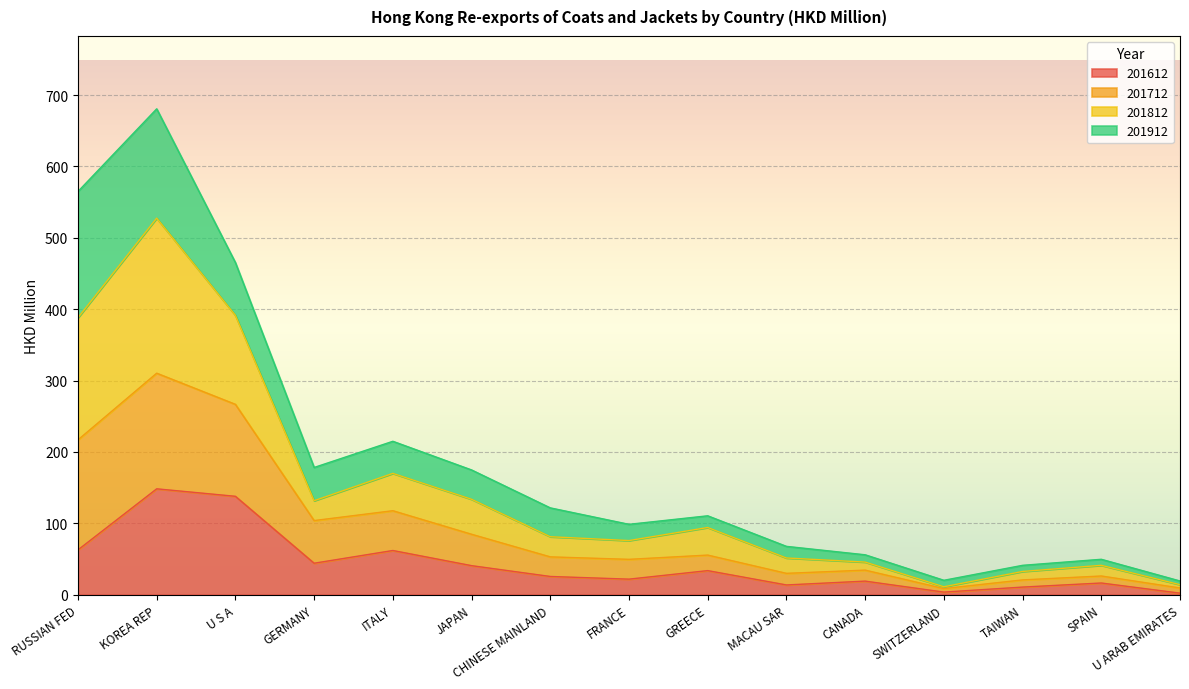

What is the maximum value for 201612?

148.4